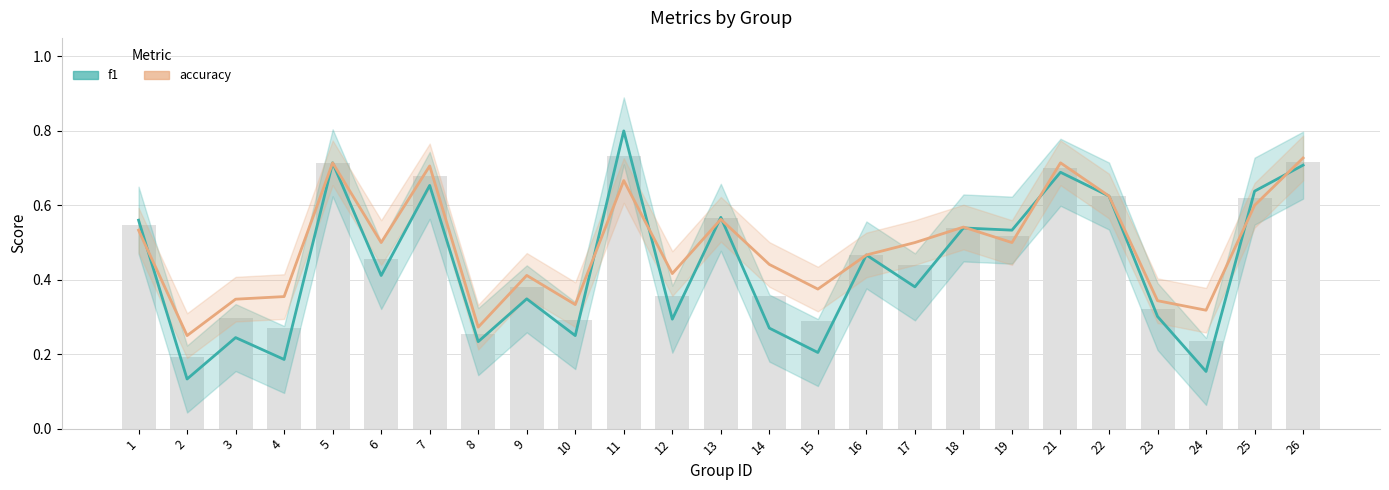

Count the f1 values in the range 0 to 1.

25